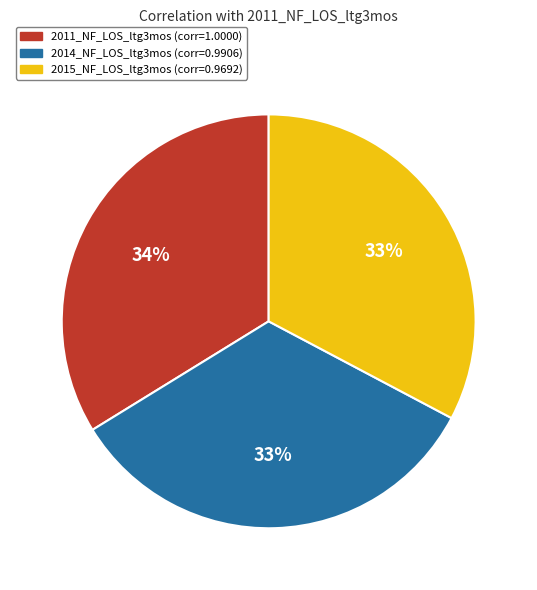

Is there any slice that represents more than half of the pie?

No